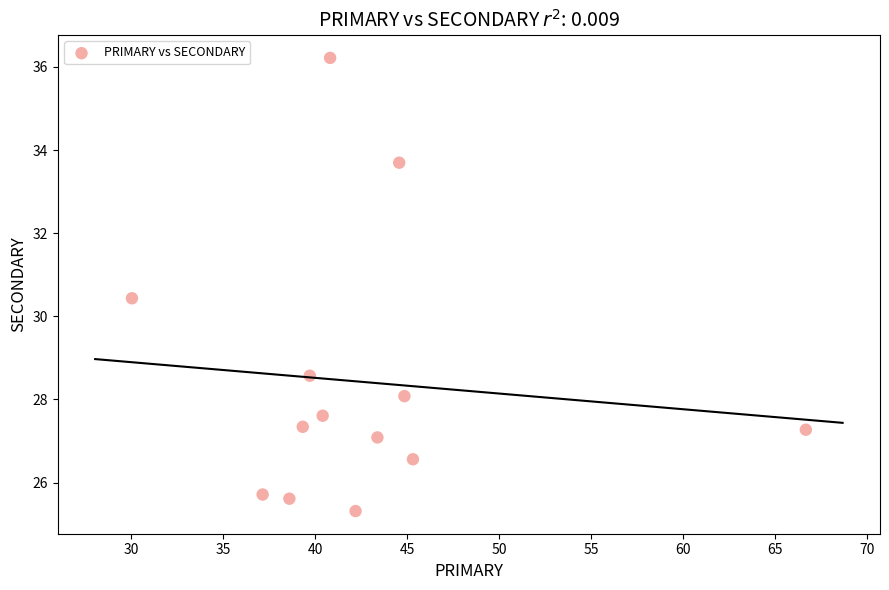

What Y value in the scatter plot is closest to 30?

30.4